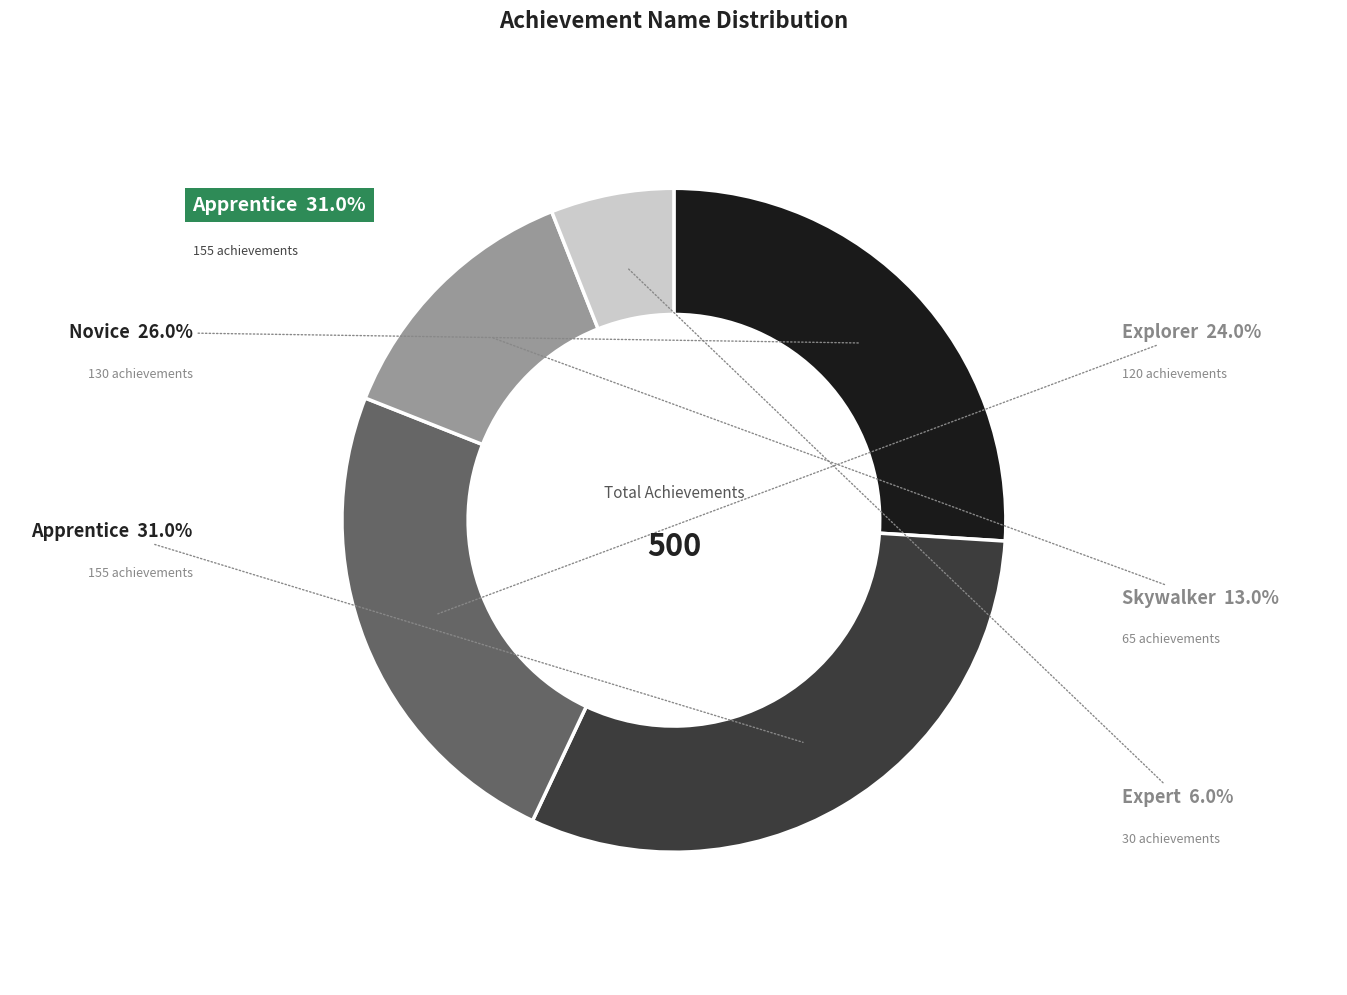

Is there a majority slice in this chart?

No